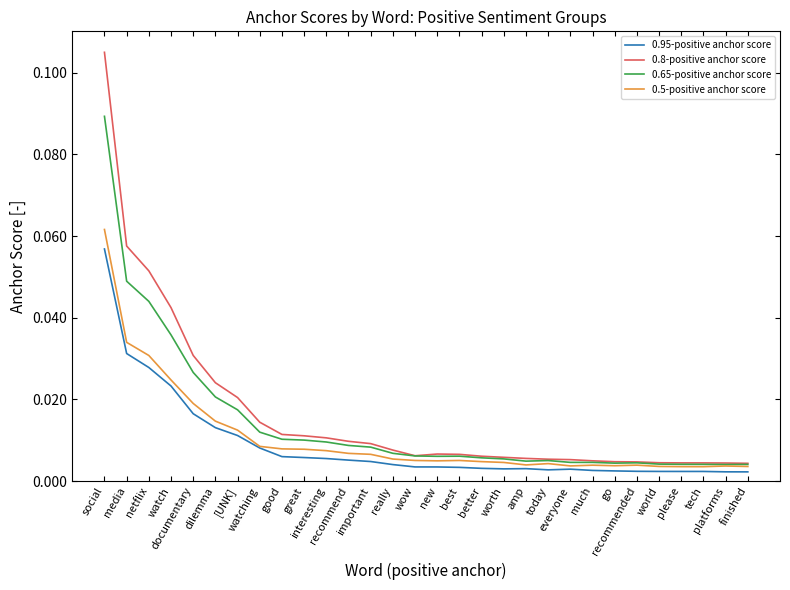

Which series has the largest range (max minus min)?

0.8-positive anchor score